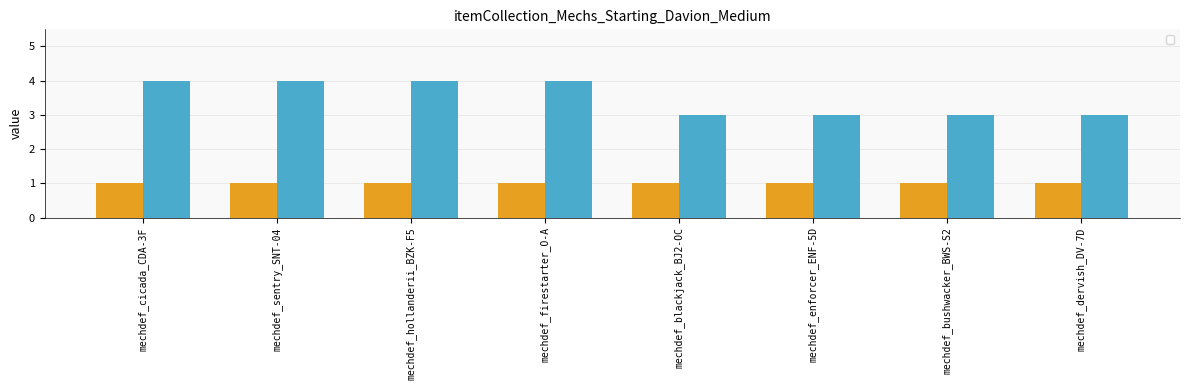

At which category does the chart reach its minimum across all series?

mechdef_blackjack_BJ2-OC